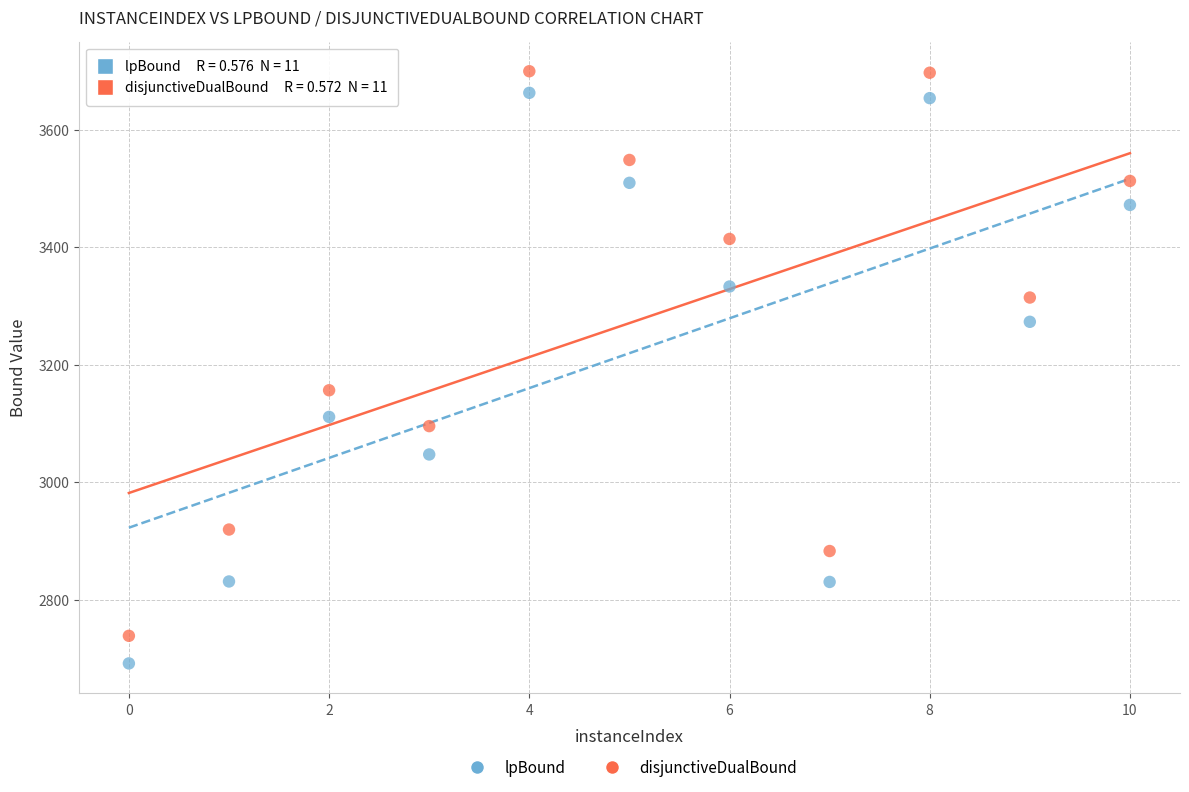

Which series reaches the minimum Y coordinate?

lpBound